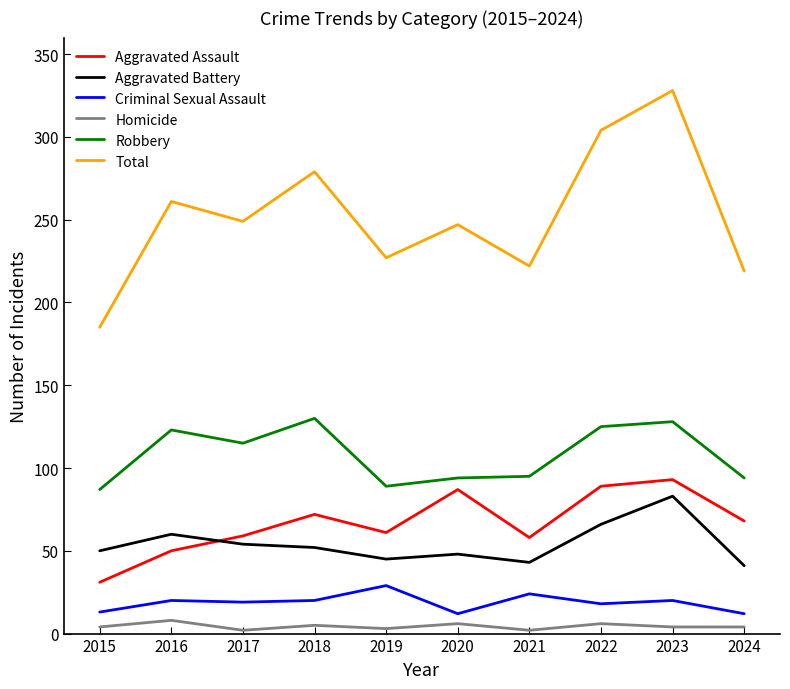

What is the average value of the Total series?

252